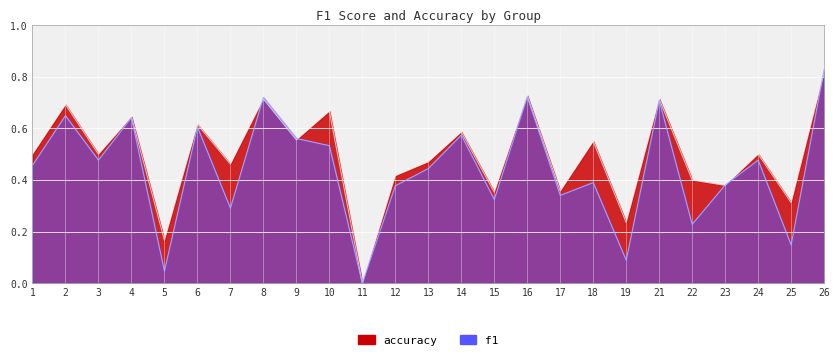

What are all the series names shown in the legend?

f1, accuracy